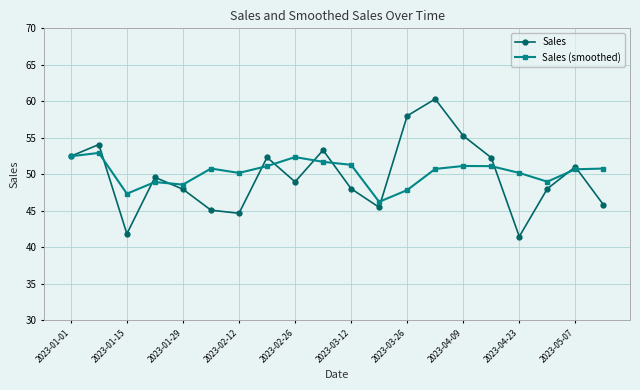

What is the lowest value of the Sales (smoothed) series?

46.2